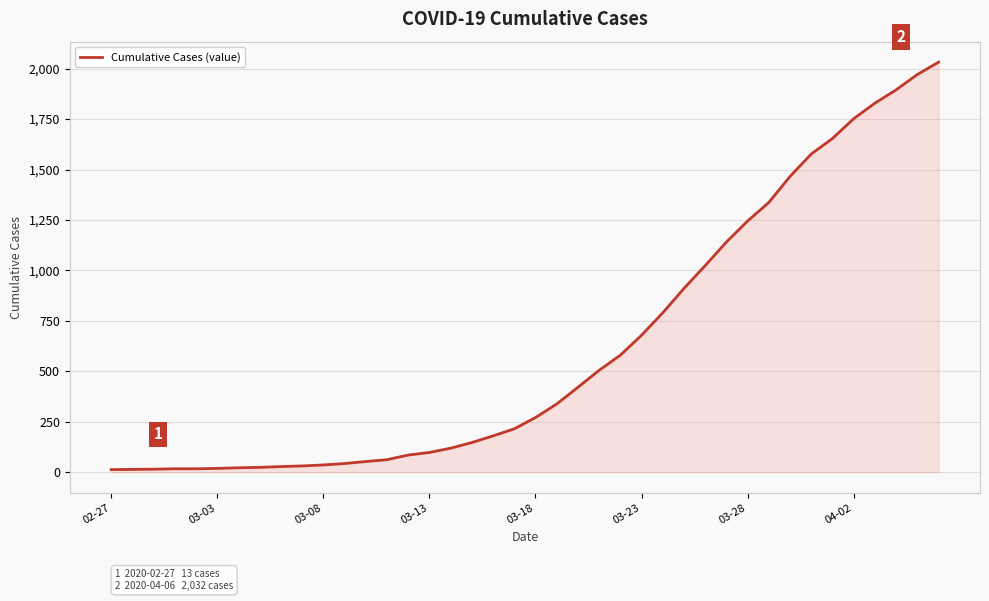

What is the greatest value displayed?

2032